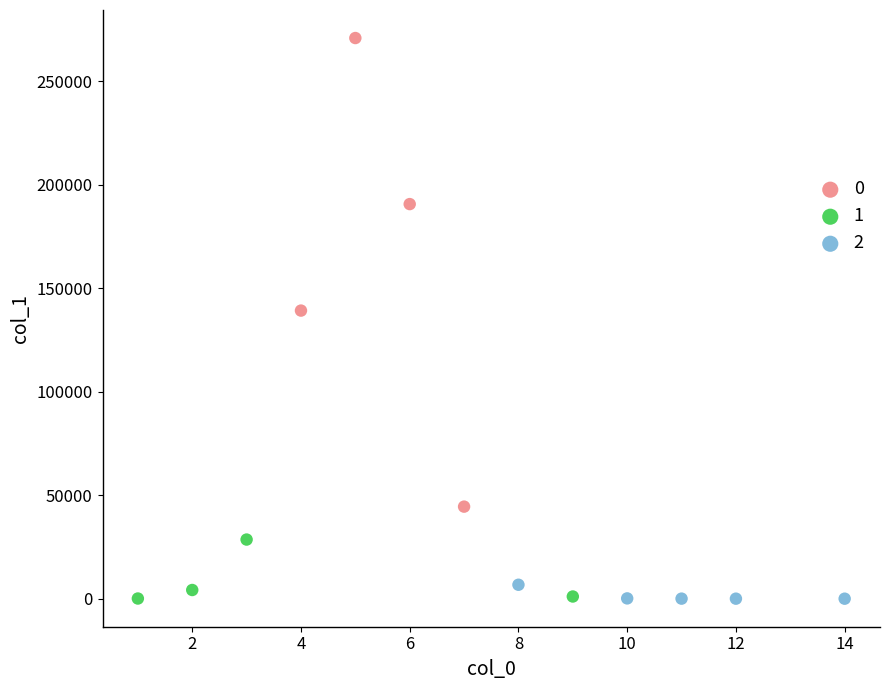

Which series contains the highest Y value?

0